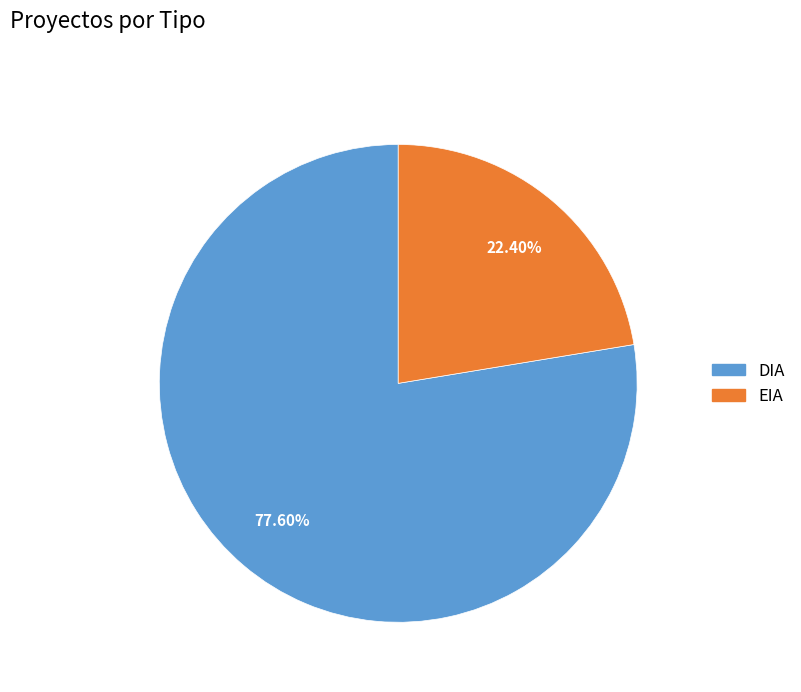

To the nearest percent, what is the difference between the largest and smallest slice percentages?

55%